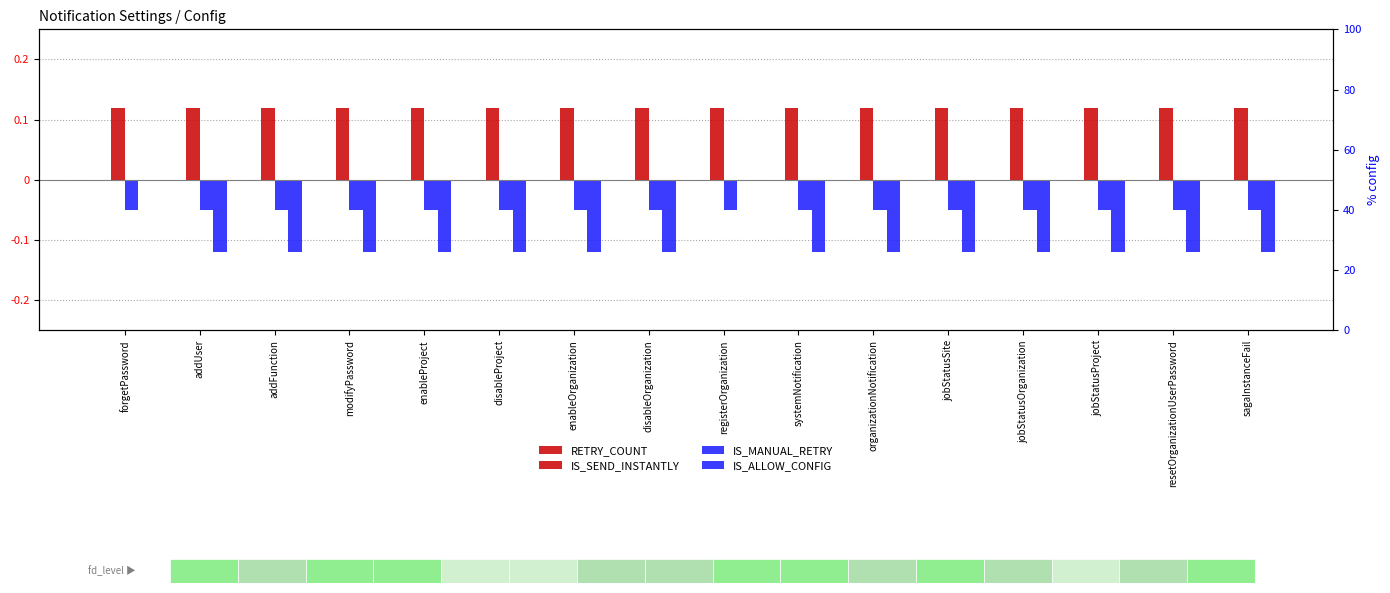

True or false: IS_ALLOW_CONFIG has a value of -0.1 at jobStatusProject.

True